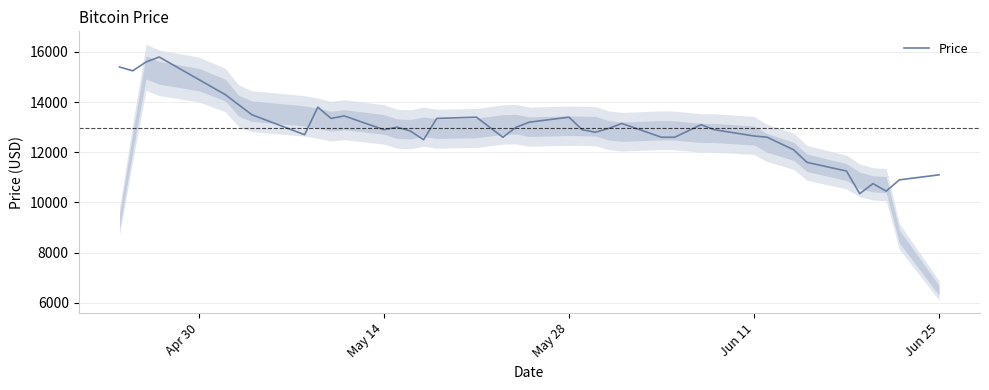

What is the highest value of the Price series?

15800